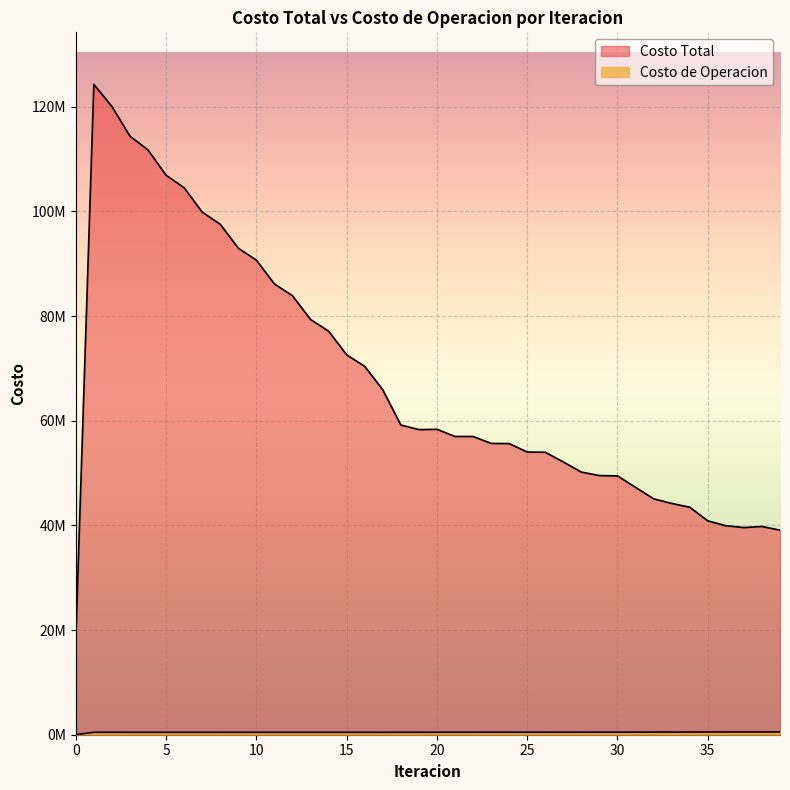

Is the value of Costo Total at 17 greater than the value of Costo de Operacion at 4?

Yes